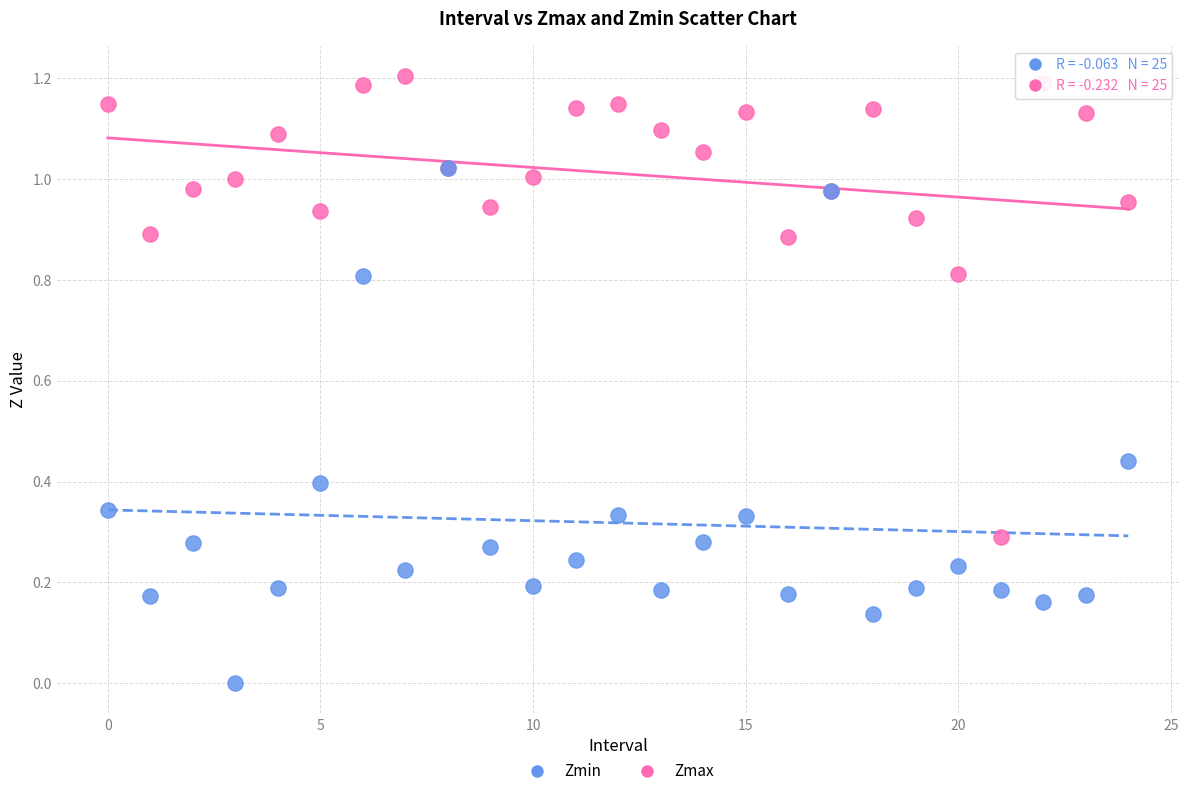

Which series contains the lowest Y value?

Zmin